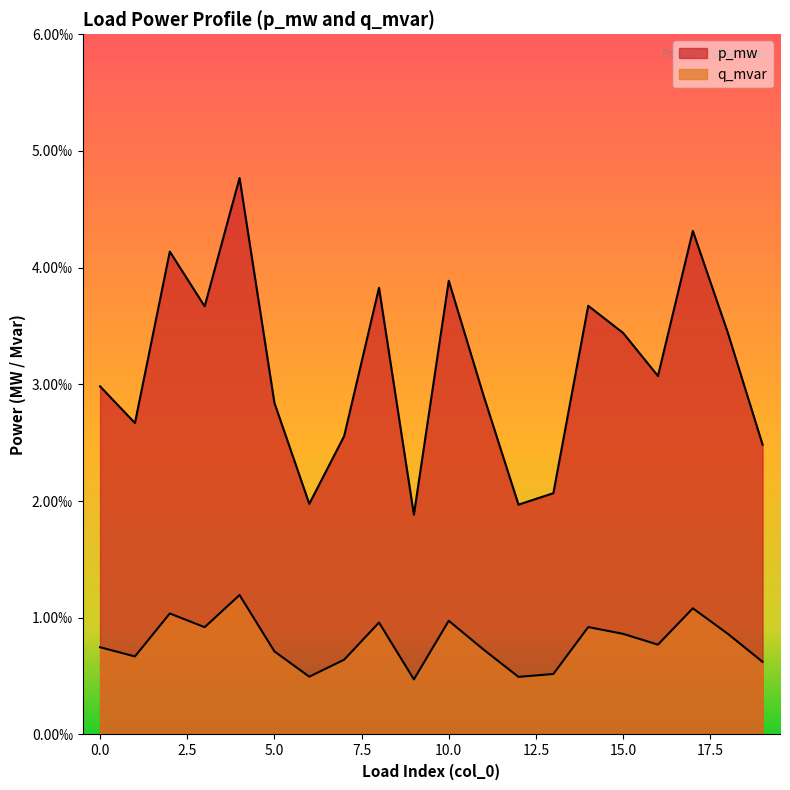

At which category does q_mvar reach its first local valley?

1